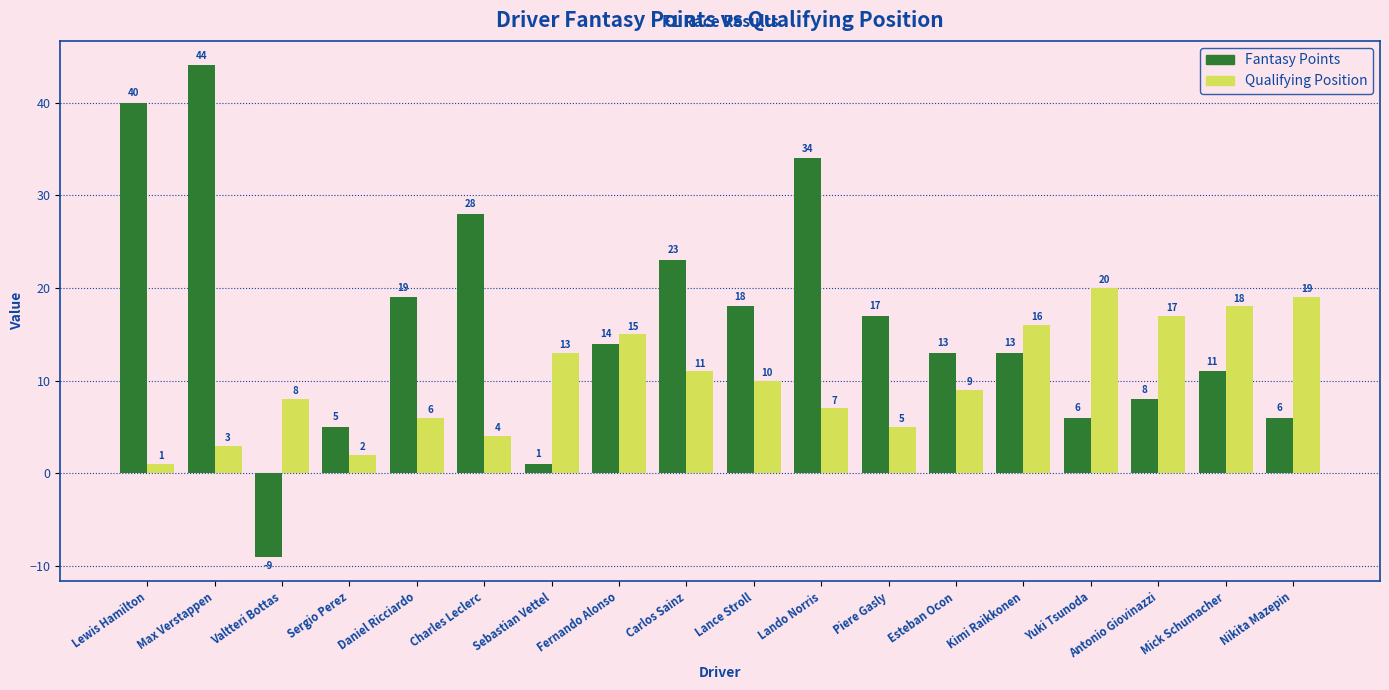

Reading right to left, transcribe all the data shown in this chart.

Fantasy Points: 6	11	8	6	13	13	17	34	18	23	14	1	28	19	5	-9	44	40
Qualifying Position: 19	18	17	20	16	9	5	7	10	11	15	13	4	6	2	8	3	1